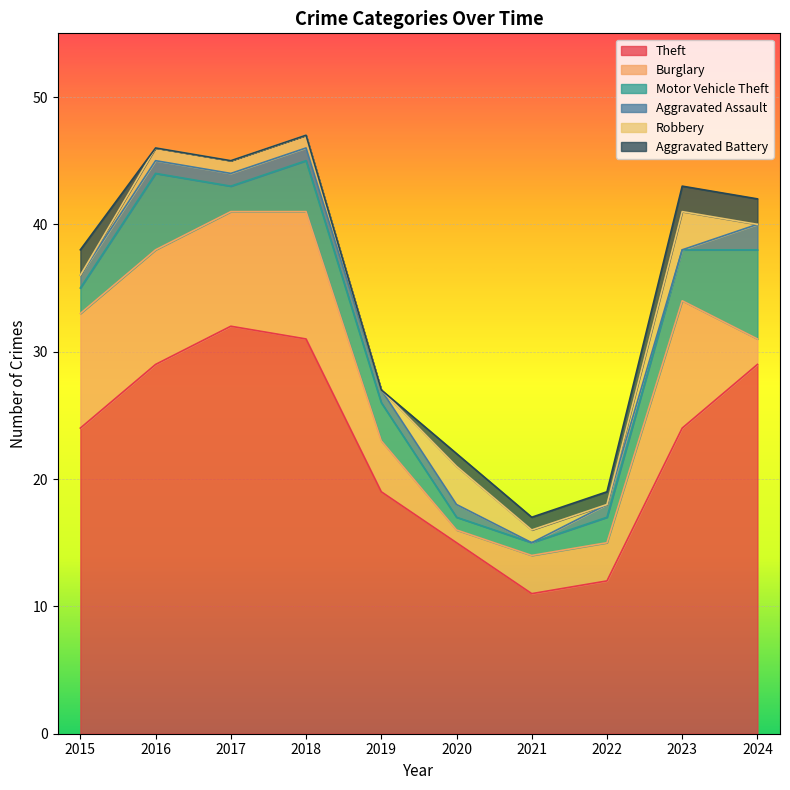

What is the difference between the Theft values at 2021 and 2024?

18